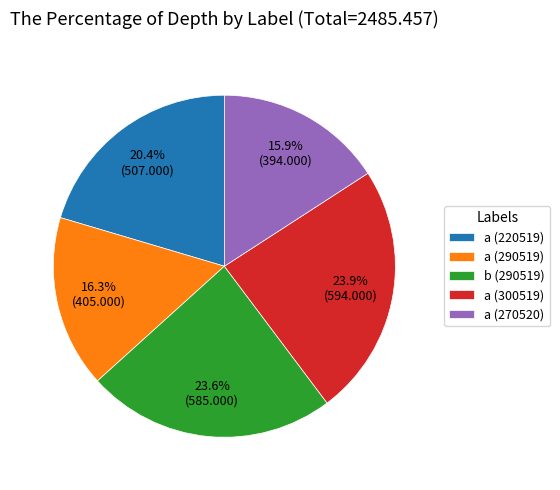

To the nearest percent, what portion does b (290519) represent?

24%